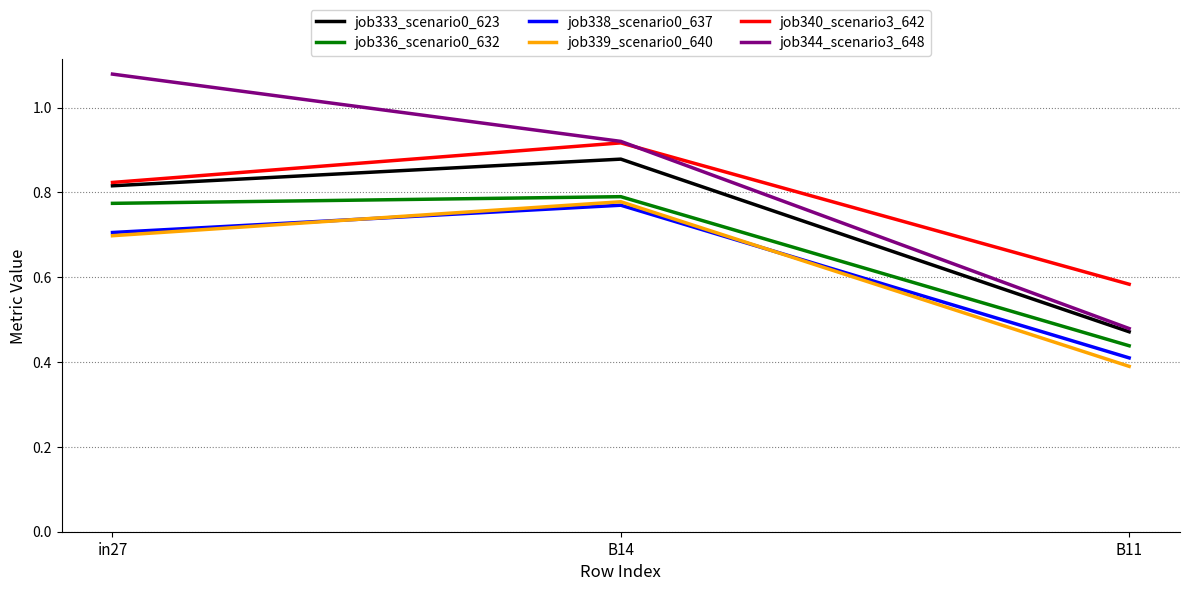

Which series has the largest range (max minus min)?

job344_scenario3_648